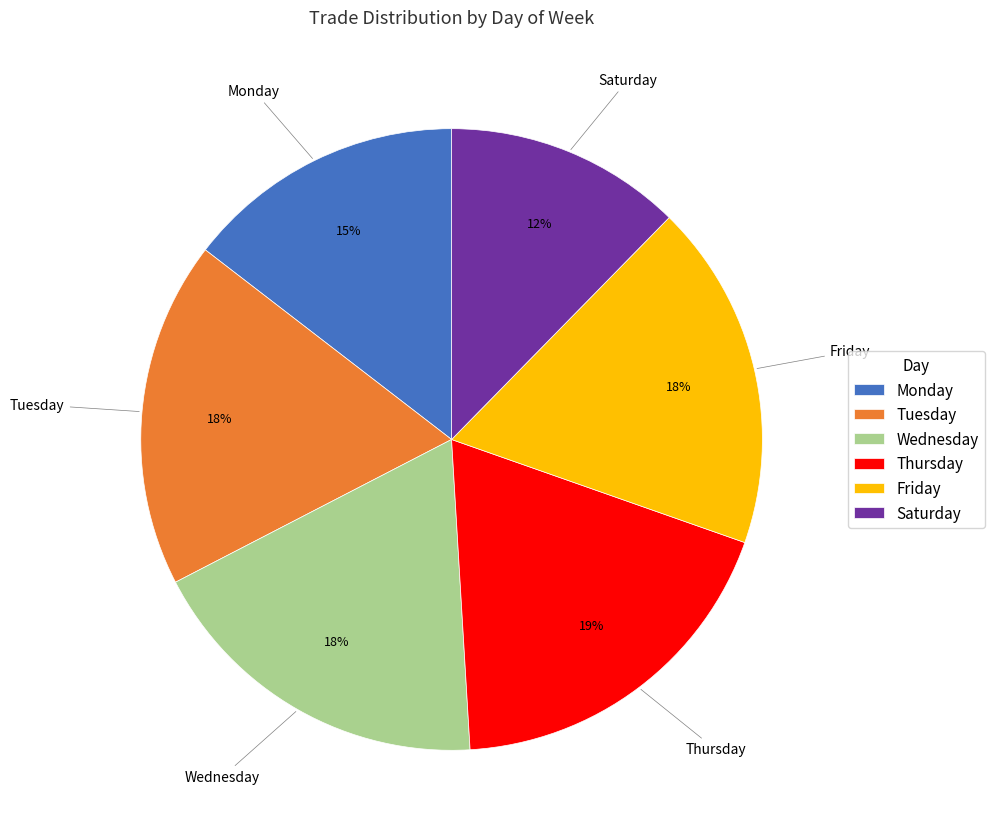

True or false: Tuesday accounts for 18% of the total.

True